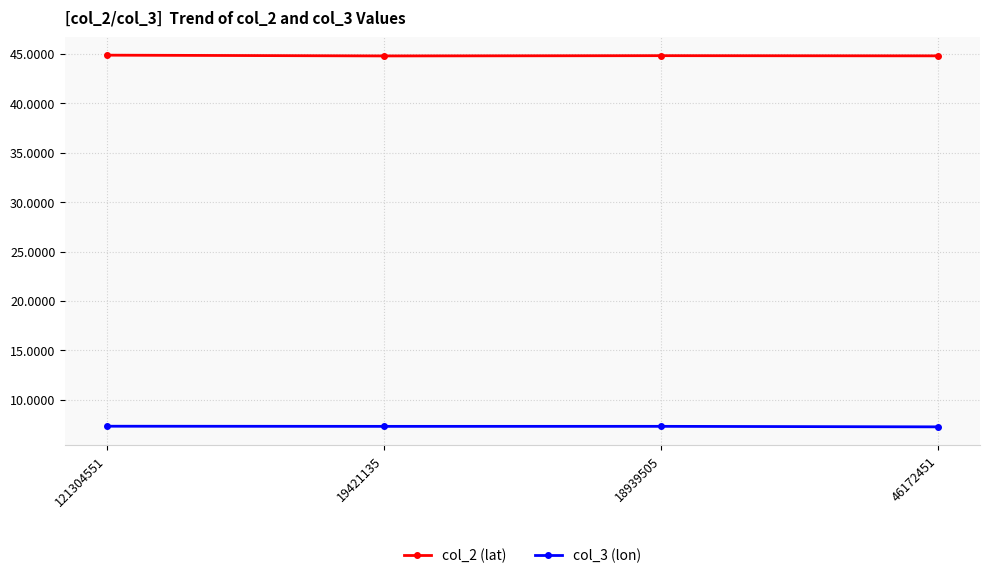

What is the greatest value displayed?

44.9